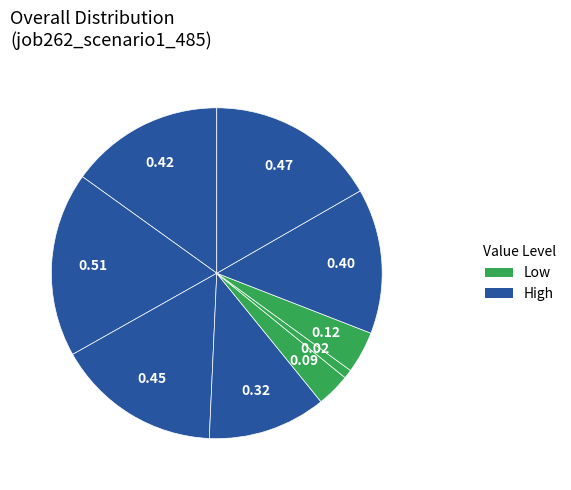

How many slices are in this pie chart?

9